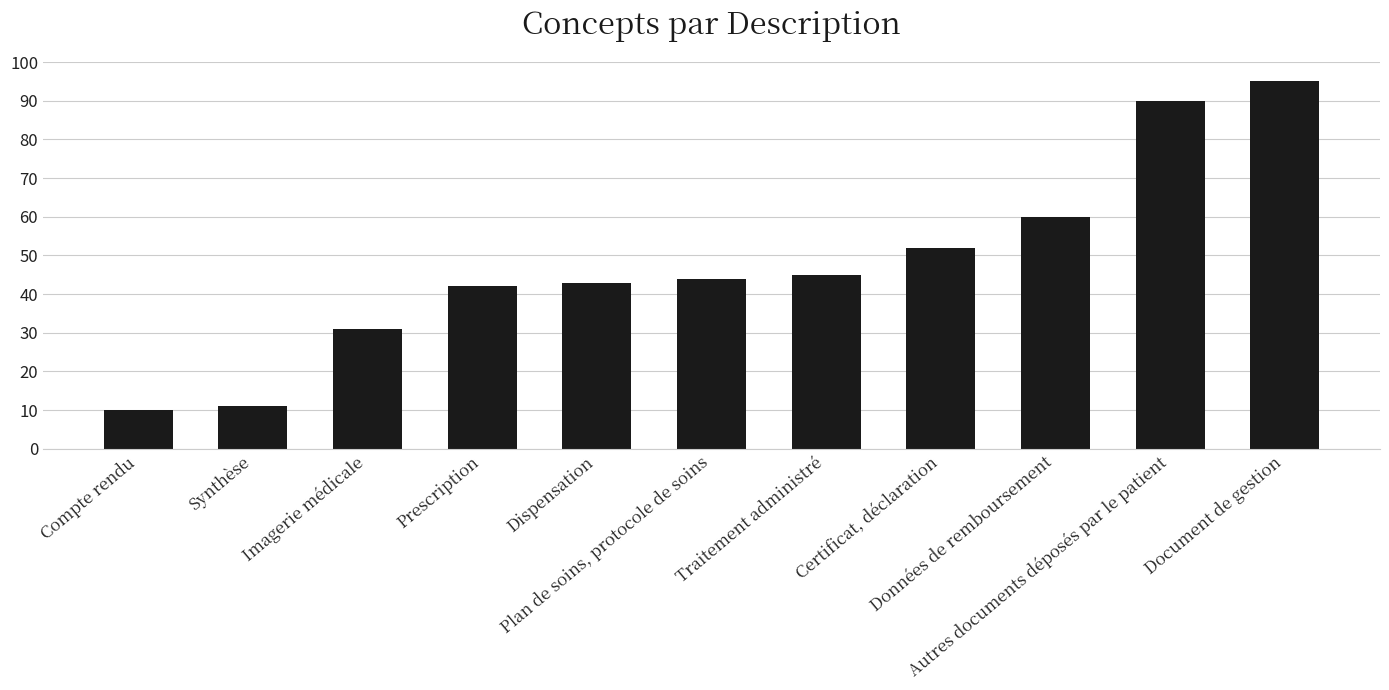

What is the minimum value shown in the chart?

10